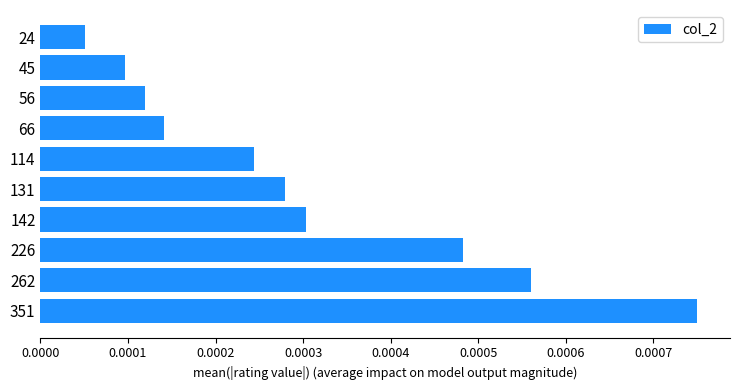

How many bars are there in total?

10